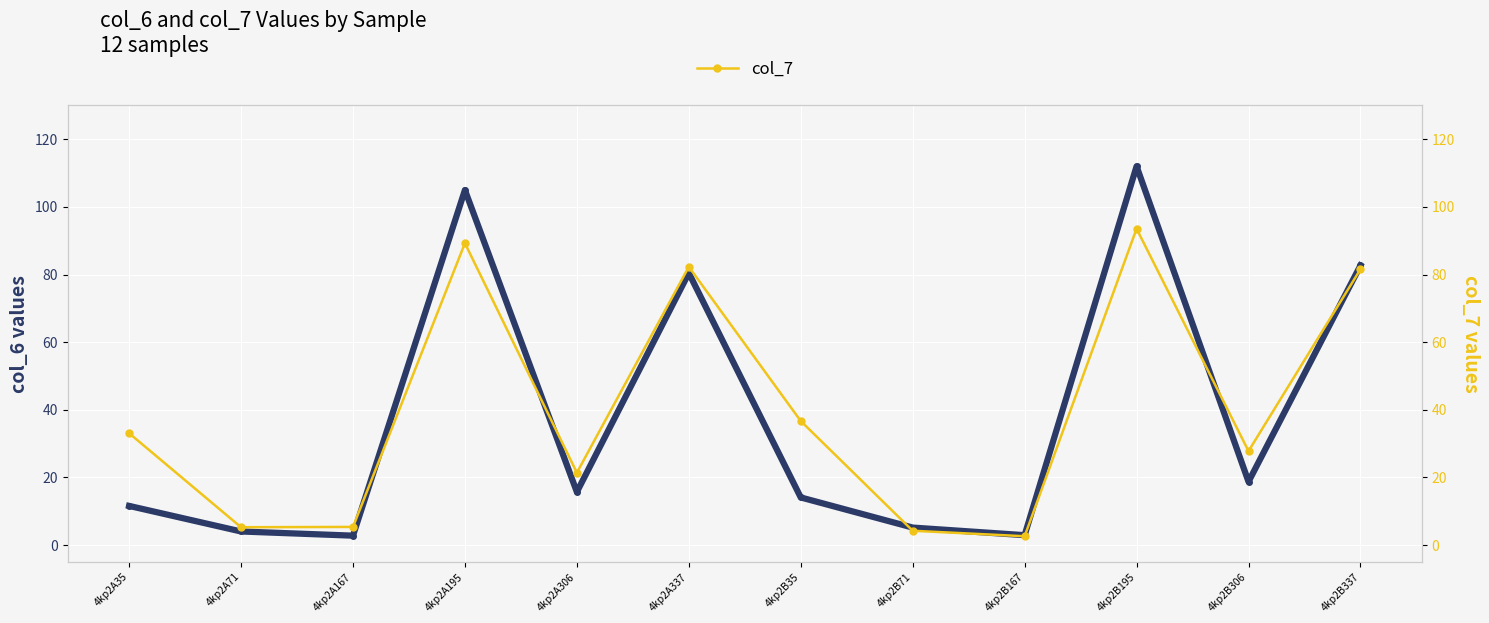

Reading left to right, what are all the values shown in this chart?

col_6: 11.6	4.0	2.8	105.0	15.7	80.5	14.1	5.2	2.9	112.0	18.7	82.7
col_7: 33.1	5.3	5.4	89.3	21.4	82.3	36.7	4.2	2.6	93.5	27.8	81.6